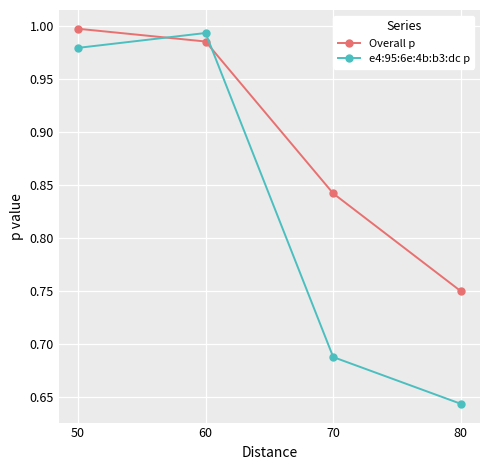

List the labels in order of e4:95:6e:4b:b3:dc p value, largest first.

60, 50, 70, 80